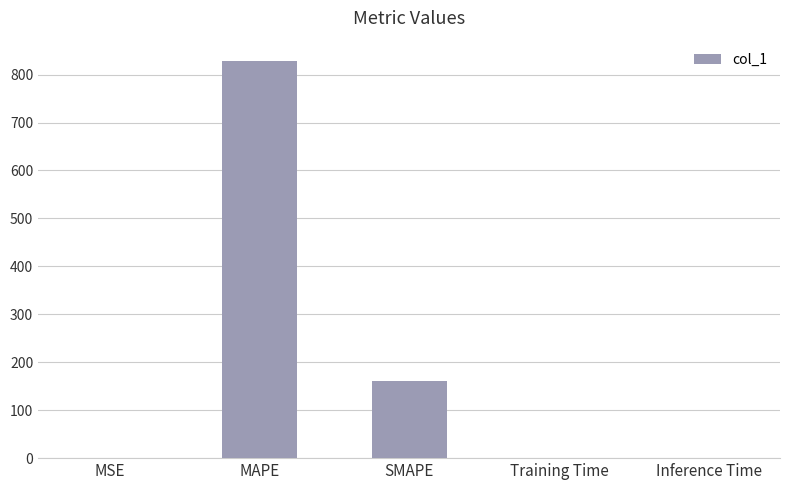

What is the maximum value shown in the chart?

829.3